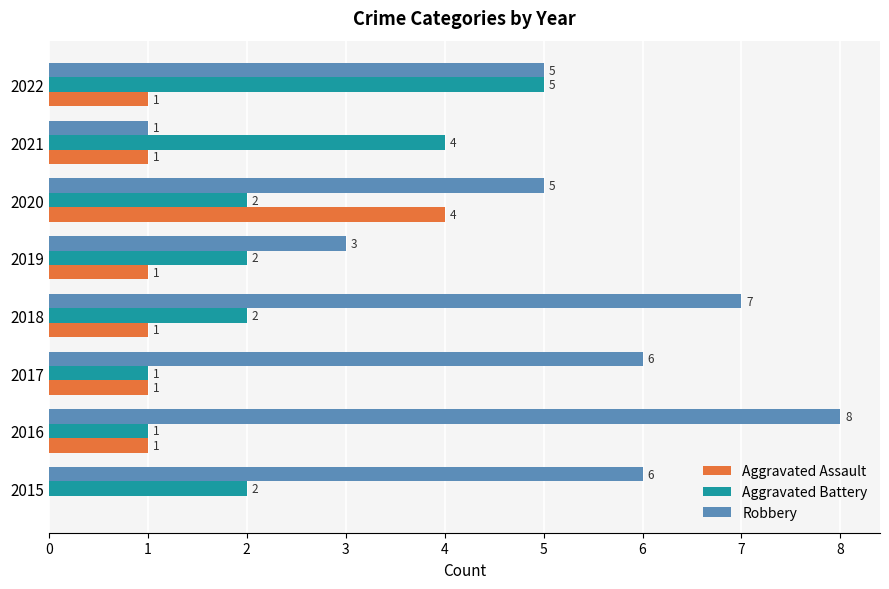

How many series are shown in this chart?

3